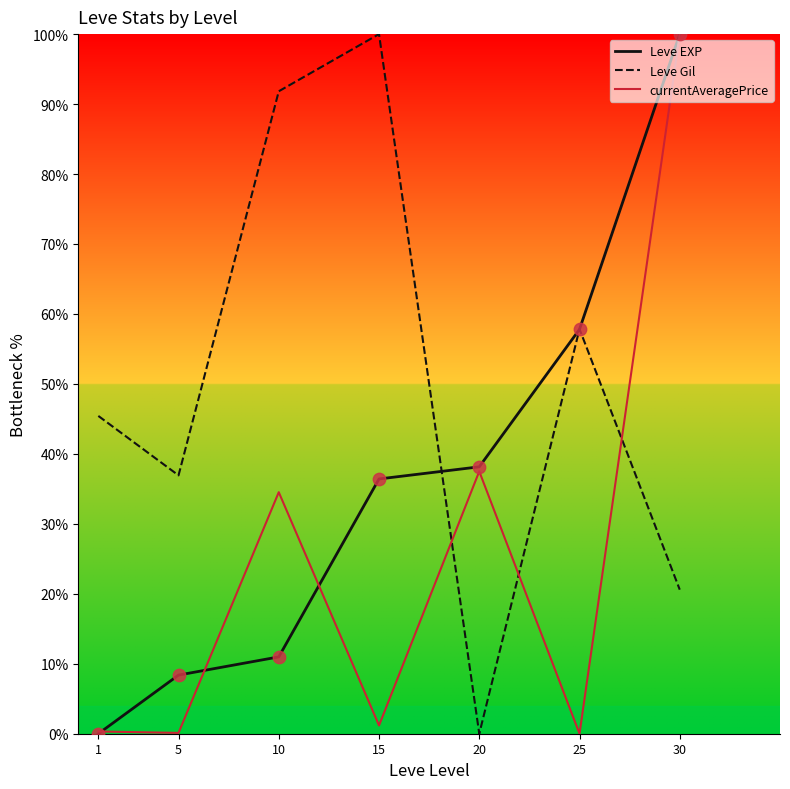

Is the value of Leve Gil at 30 greater than the value of Leve EXP at 1?

Yes